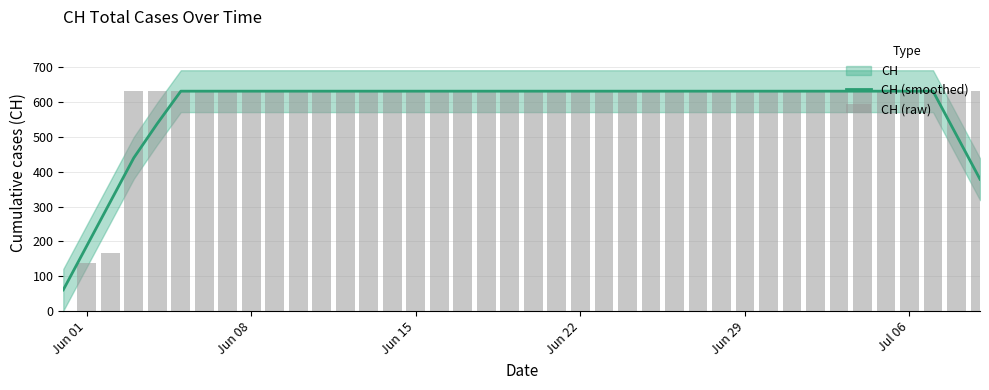

What is the maximum value for CH (smoothed)?

631.0